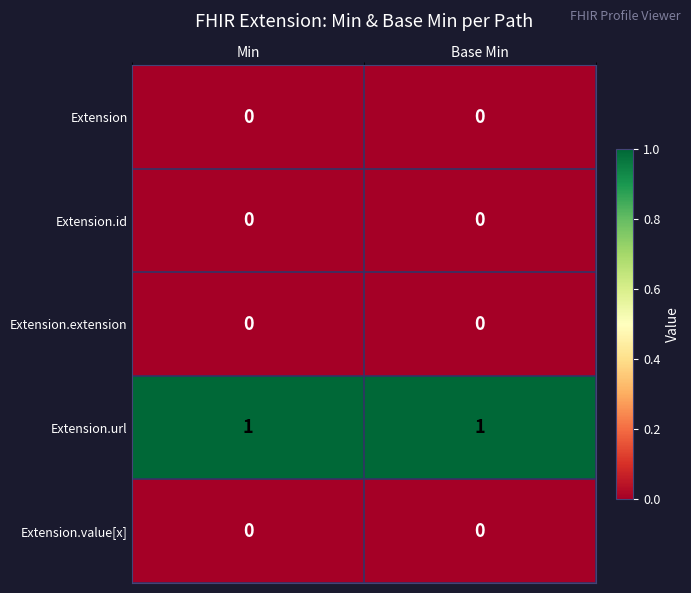

The value of Extension.url at Min is 1. True or false?

True